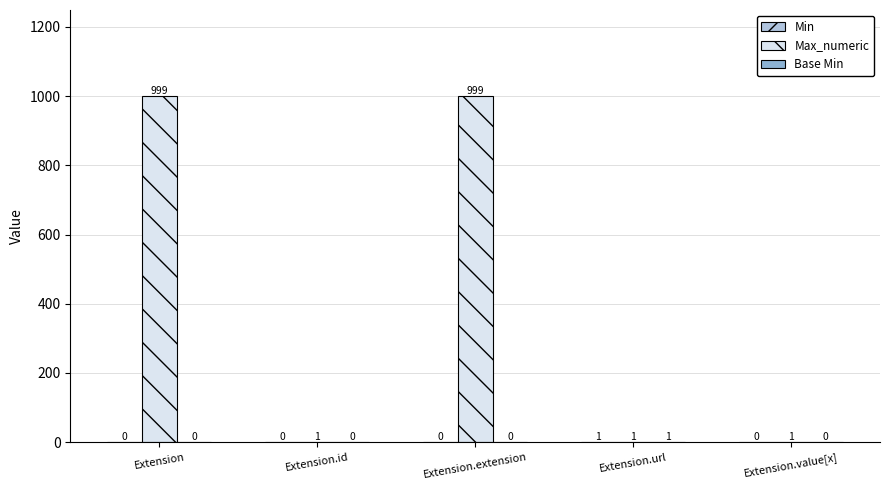

How many distinct data groups are displayed?

3